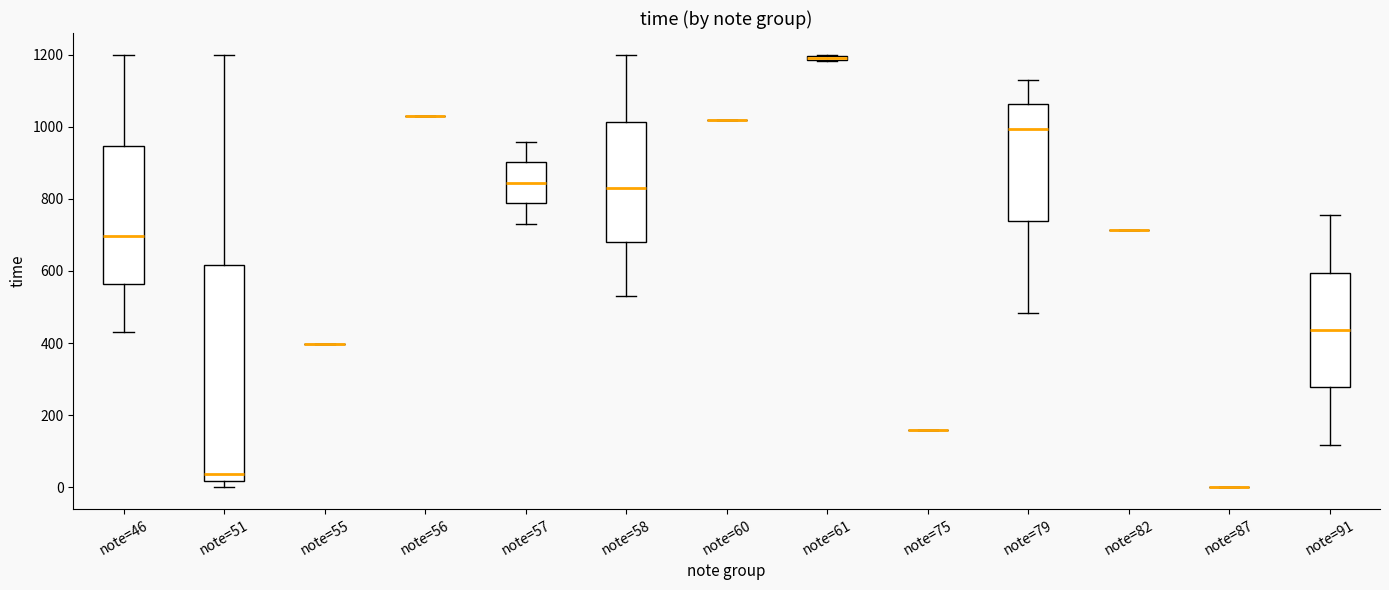

Comparing the boxes themselves (not the whiskers), which one is the tallest?

note=51